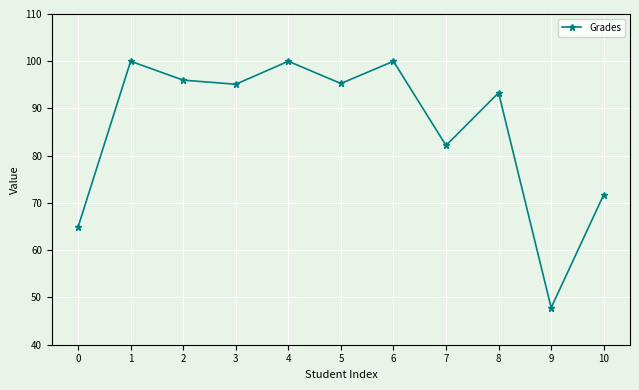

How many lines are shown in the chart?

1